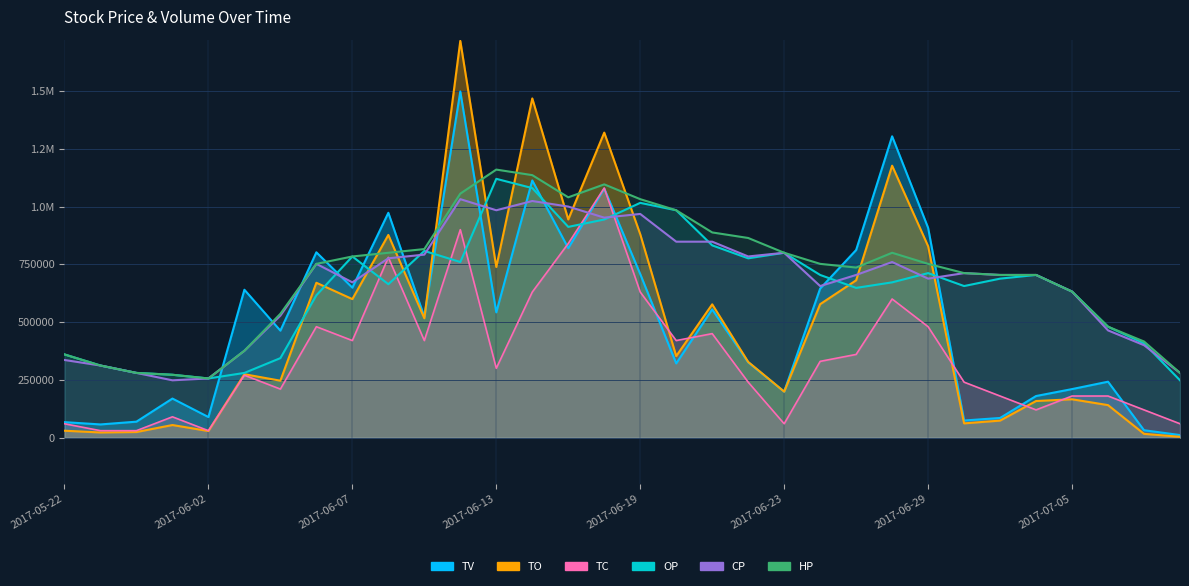

Between 28 and 31, which series saw the biggest shift?

OP